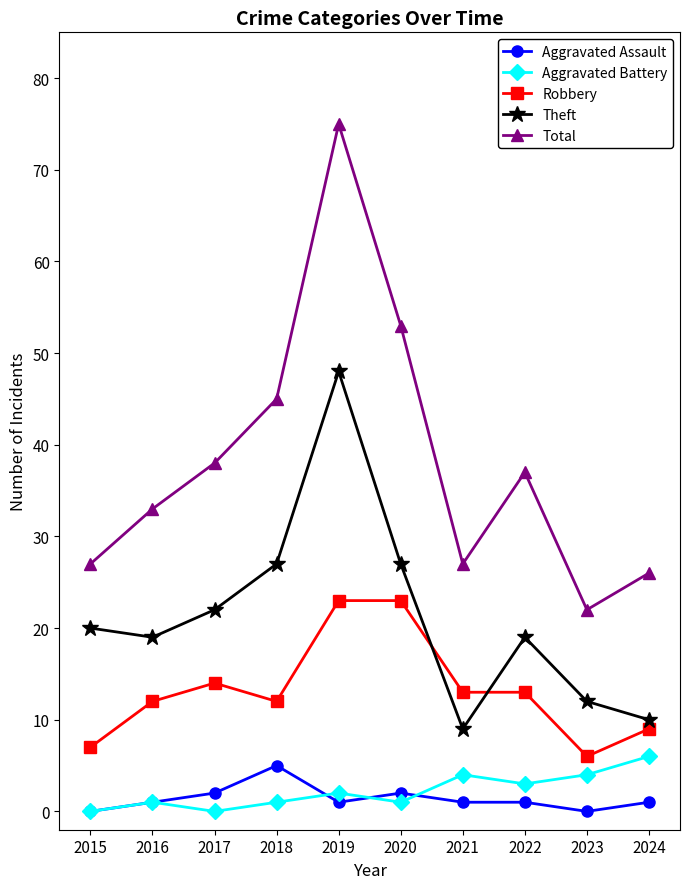

Is the value of Aggravated Assault at 2021 greater than the value of Theft at 2021?

No